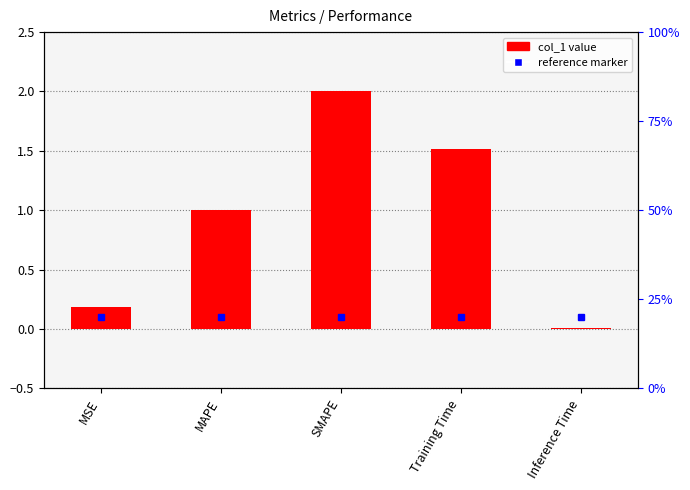

What is the label of the 1st bar from the left?

MSE